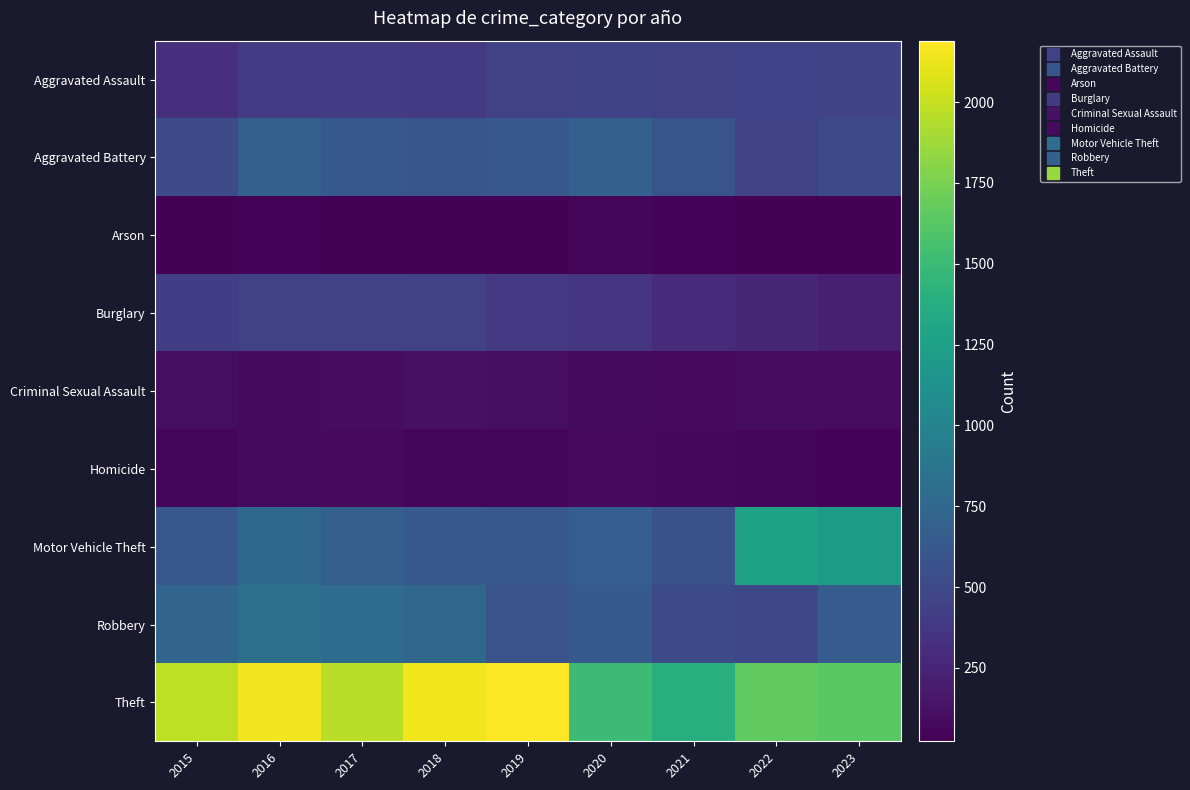

Between 2018 and 2023, which is larger?

2023